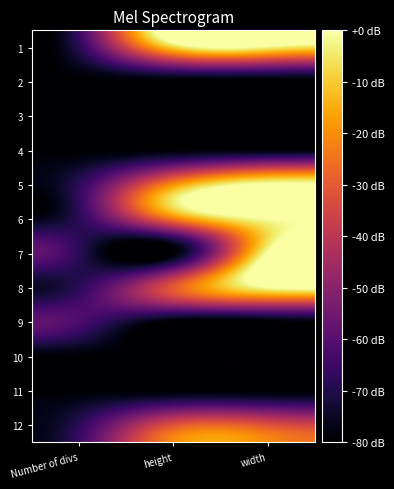

At Number of divs, list the series in order from largest to smallest.

9, 1, 5, 6, 7, 8, 12, 2, 3, 4, 10, 11